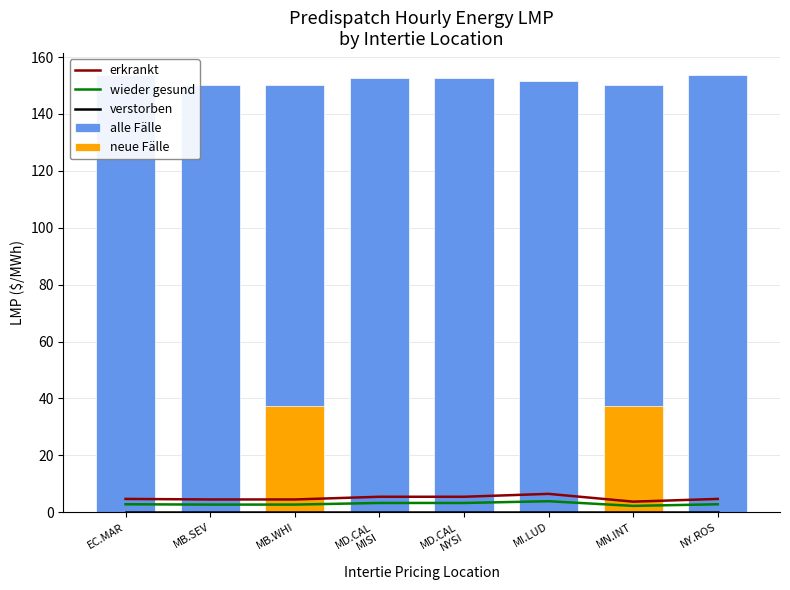

List the labels in order of alle Fälle value, smallest first.

MB.SEV, MB.WHI, MN.INT, MI.LUD, MD.CAL
MISI, MD.CAL
NYSI, EC.MAR, NY.ROS